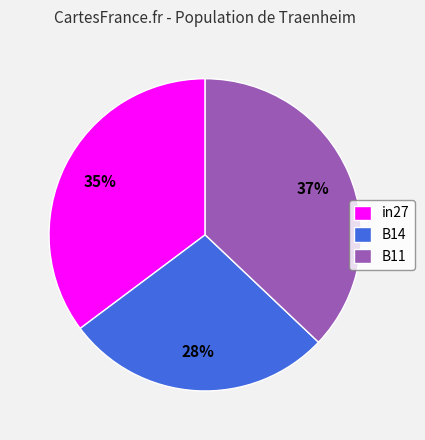

To the nearest percent, what percentage of the pie is in27?

35%